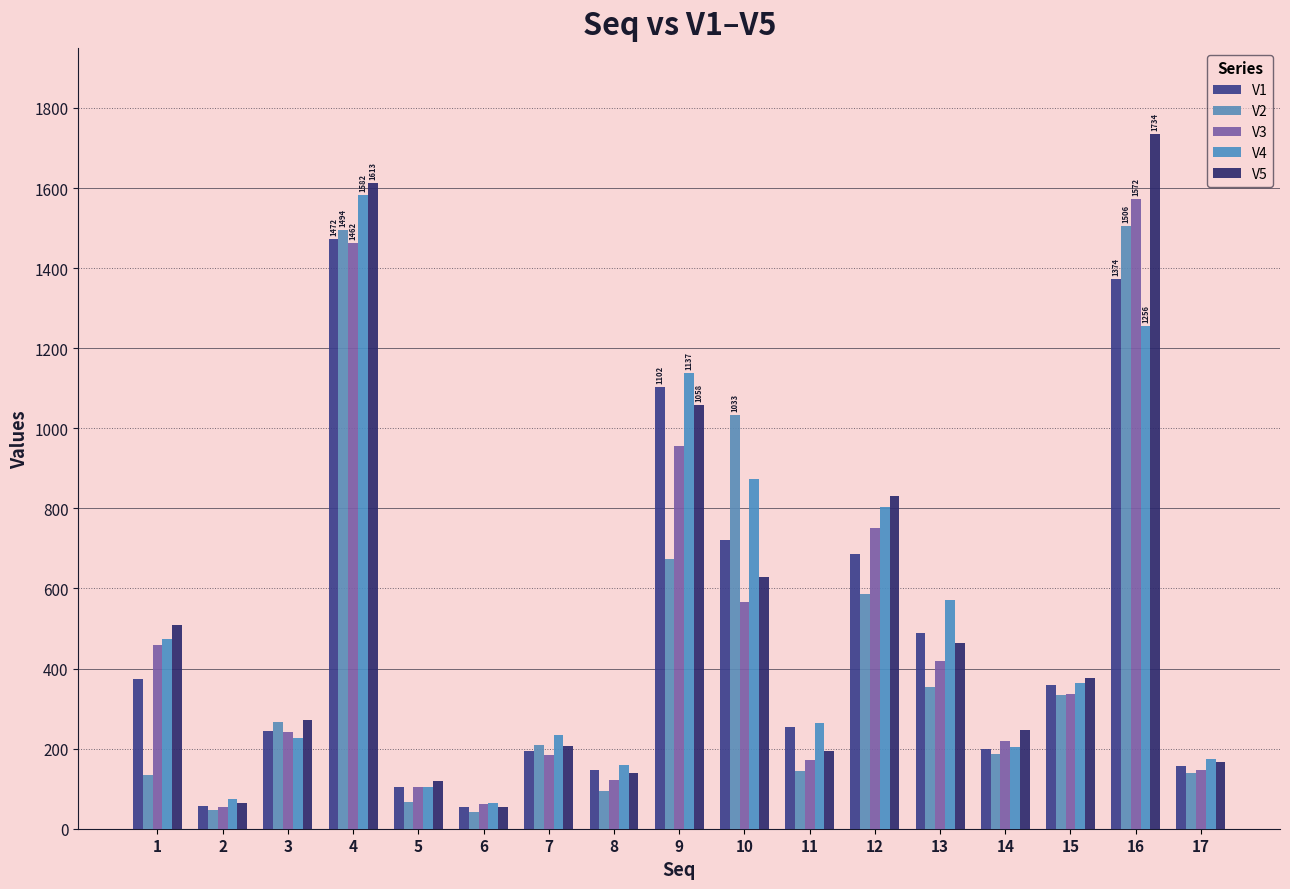

Between 14 and 15, which series saw the biggest shift?

V1